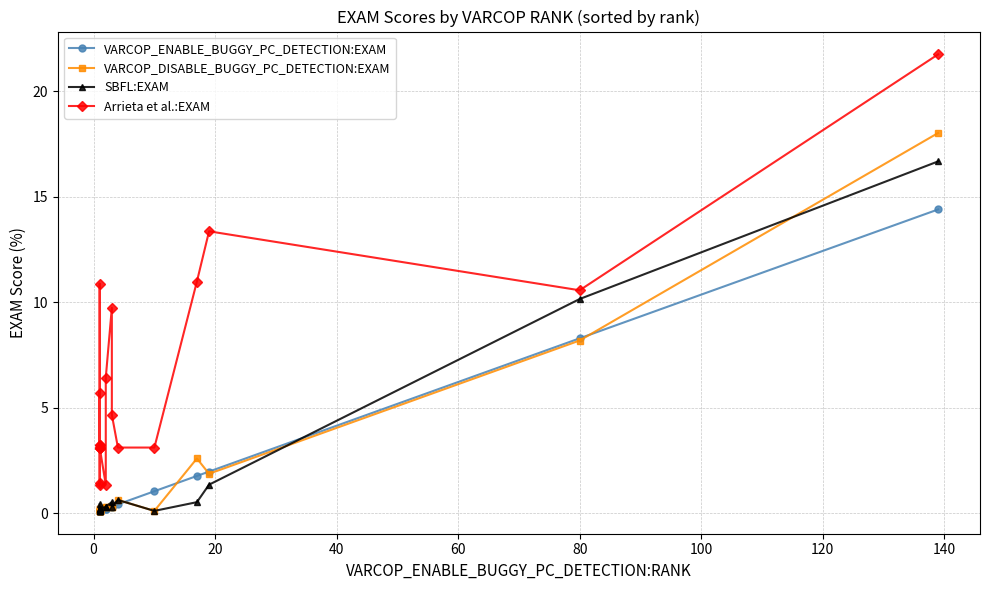

Reading left to right, list all the values displayed in this chart.

VARCOP_ENABLE_BUGGY_PC_DETECTION:EXAM: 0.1	0.1	0.1	0.1	0.1	0.1	0.1	0.1	0.1	0.1	0.2	0.2	0.3	0.3	0.4	1.0	1.8	2.0	8.3	14.4
VARCOP_DISABLE_BUGGY_PC_DETECTION:EXAM: 0.2	0.2	0.1	0.1	0.1	0.1	0.2	0.2	0.1	0.1	0.3	0.3	0.3	0.3	0.6	0.1	2.6	1.9	8.2	18.0
SBFL:EXAM: 0.4	0.2	0.1	0.1	0.2	0.1	0.2	0.2	0.1	0.1	0.3	0.3	0.5	0.3	0.6	0.1	0.5	1.3	10.1	16.7
Arrieta et al.:EXAM: 3.2	10.9	3.1	3.1	3.1	5.7	3.2	1.3	1.4	3.1	1.3	6.4	9.7	4.7	3.1	3.1	11.0	13.4	10.6	21.7